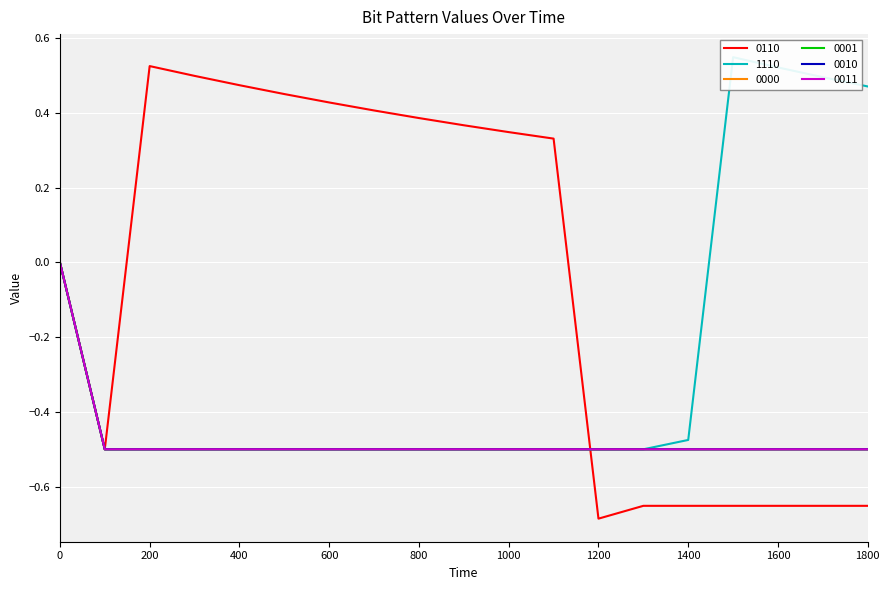

What is the difference between the maximum and minimum values in the 0001 series?

0.5